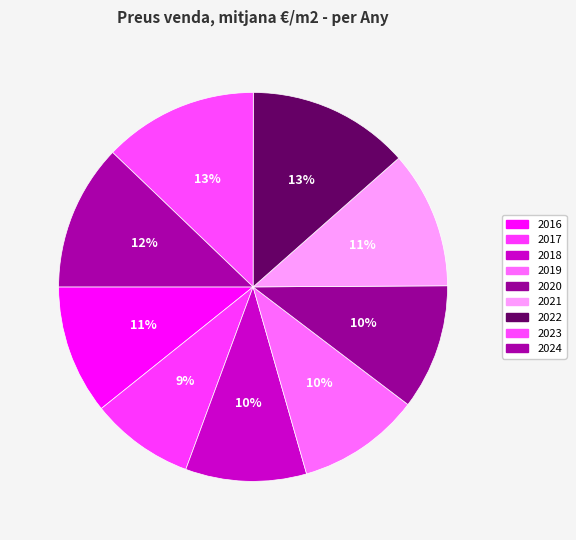

To the nearest percent, what is the difference between the largest and smallest slice percentages?

5%